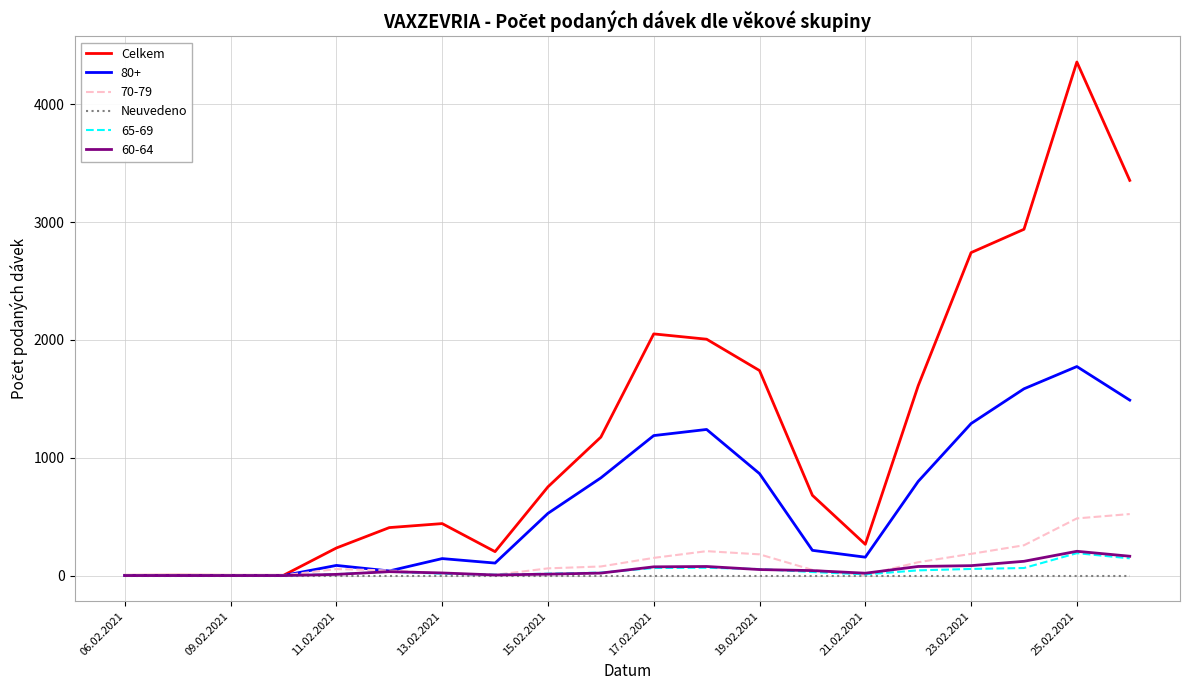

At how many categories does at least one series exceed 1791?

6